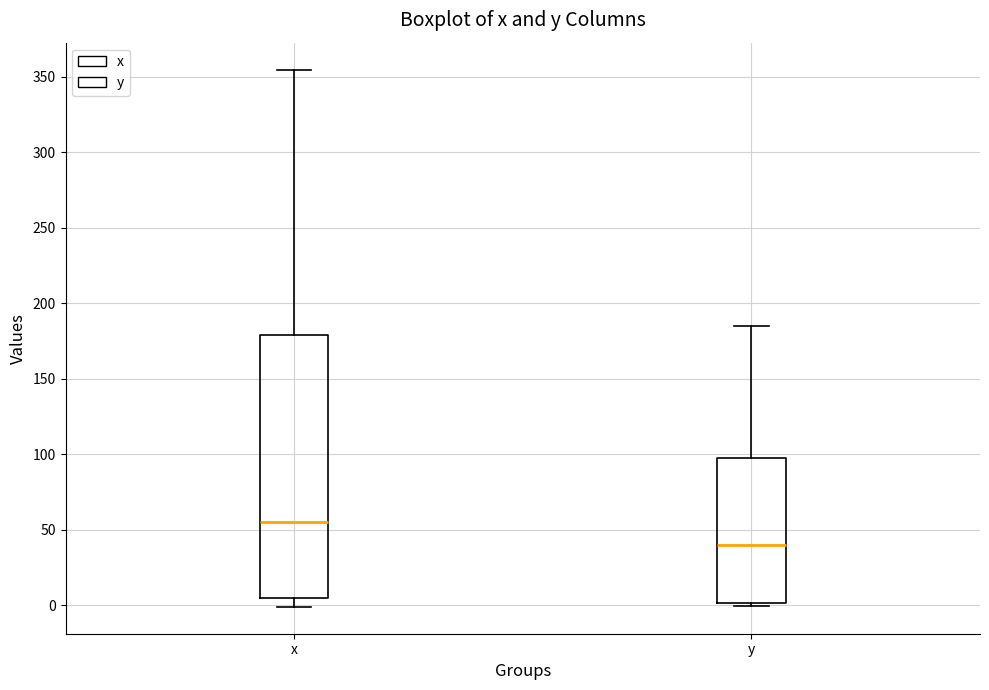

Reading left to right, transcribe this box plot: for each box, give where its median line is, the range the box spans, and where its two whiskers end, as read against the y-axis. The values are not printed on the chart, so give them approximately, as read against the axis.

x: median 55, box 5 to 180, whiskers 0 to 355
y: median 40, box 0 to 100, whiskers 0 (just below the box's lower edge) to 185